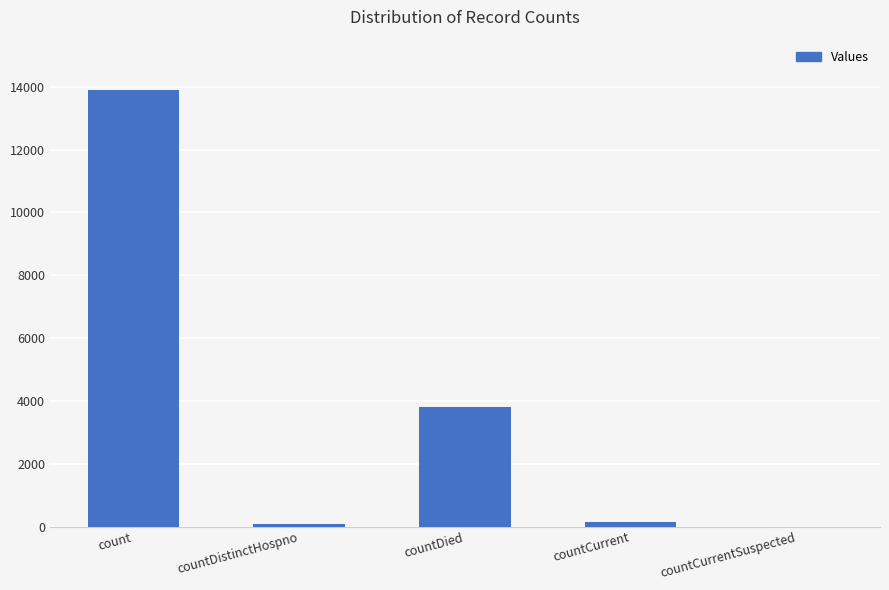

What is the sum of all values?

17927